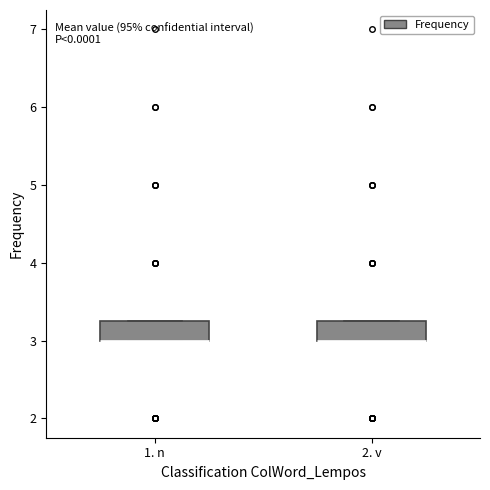

Reading left to right, read every box against the y-axis: the position of its median line, the range the box covers, and the ends of its whiskers. The values are not printed on the chart, so give them approximately, as read against the axis.

1. n: median 3.0 (drawn on the box's lower edge), box 3.0 to 3.3, whiskers 3.0 to 3.3
2. v: median 3.0 (drawn on the box's lower edge), box 3.0 to 3.3, whiskers 3.0 to 3.3